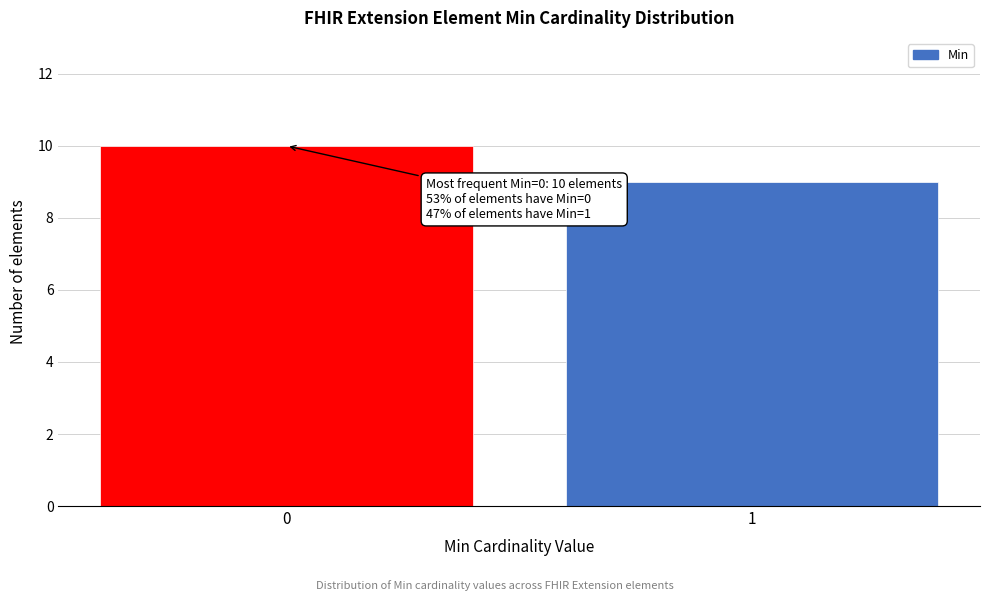

Reading left to right, transcribe all the data shown in this chart.

0=10	1=9